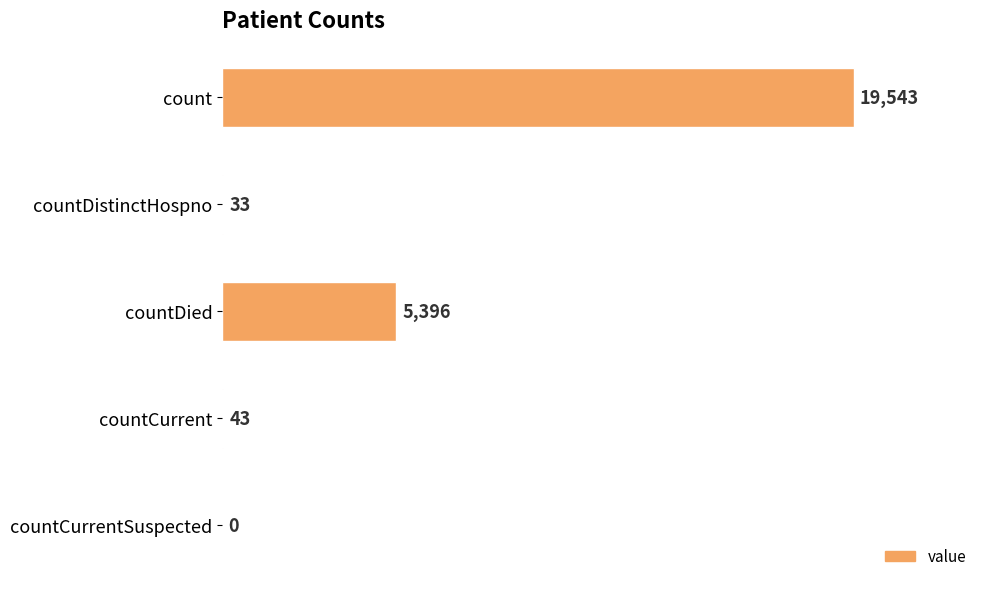

Read the value at count.

19543